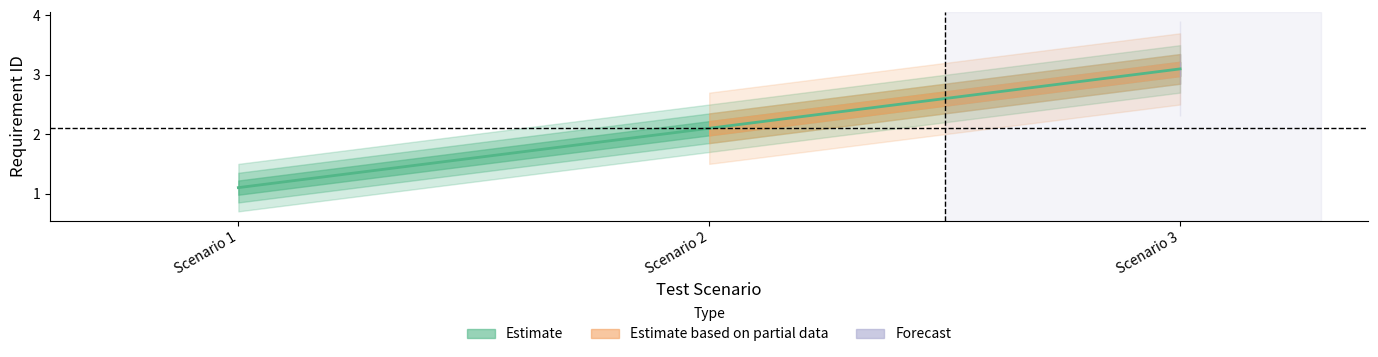

What is the greatest value displayed?

3.1